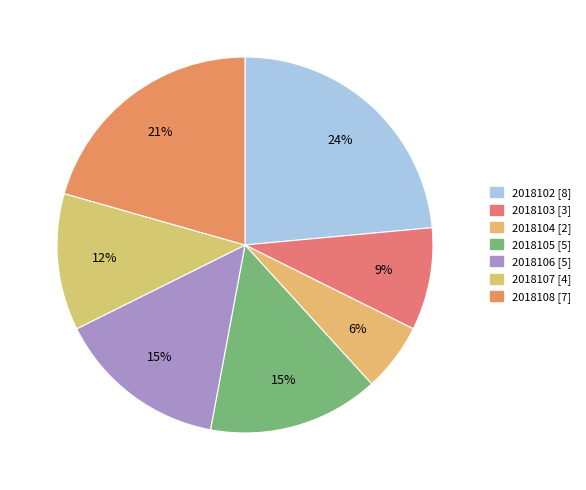

Does 2018104 account for over 50% of the chart?

No